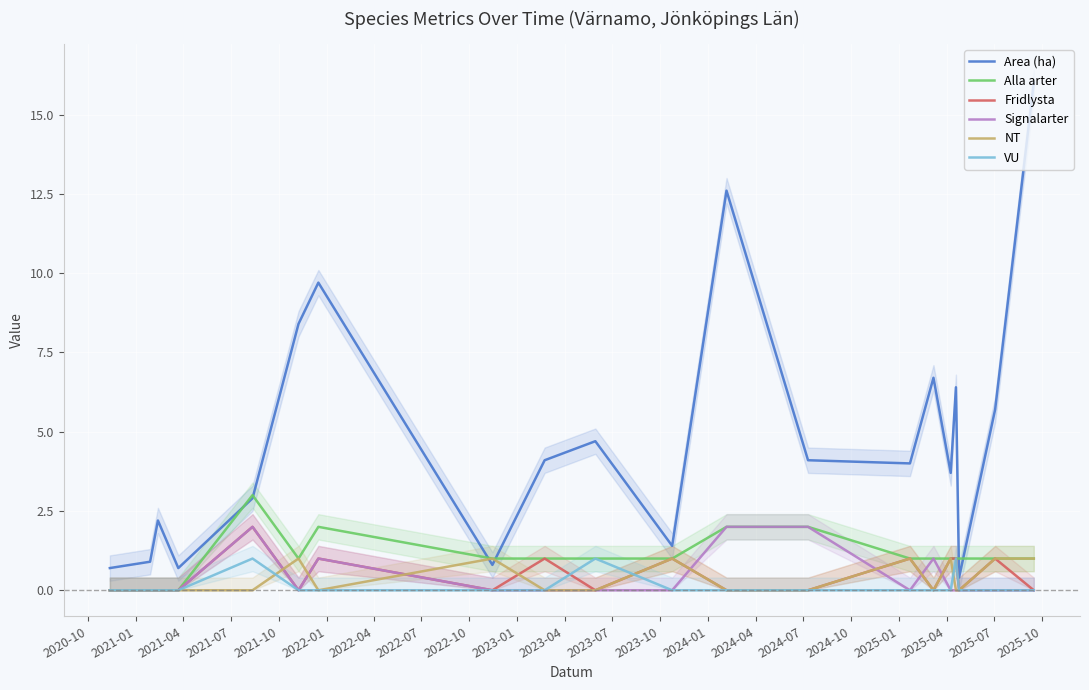

What is the maximum value for Signalarter?

2.0